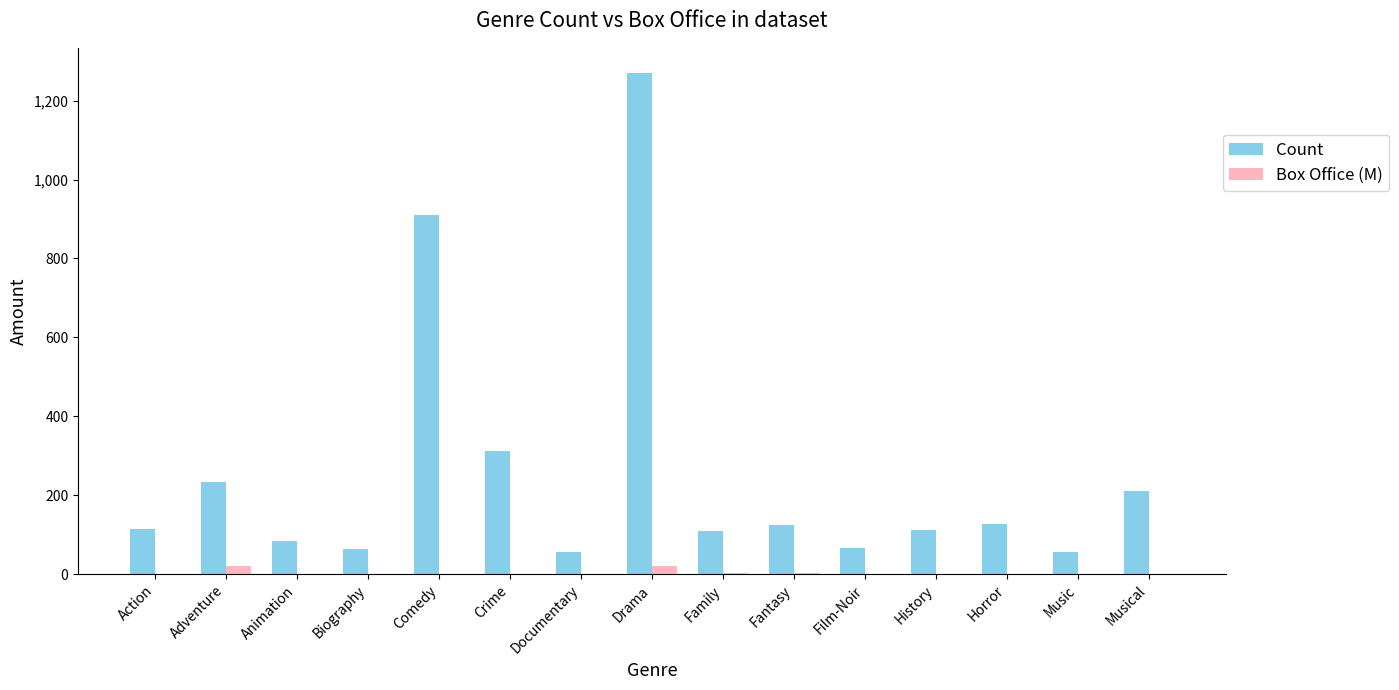

At which category does the chart reach its peak across all series?

Drama